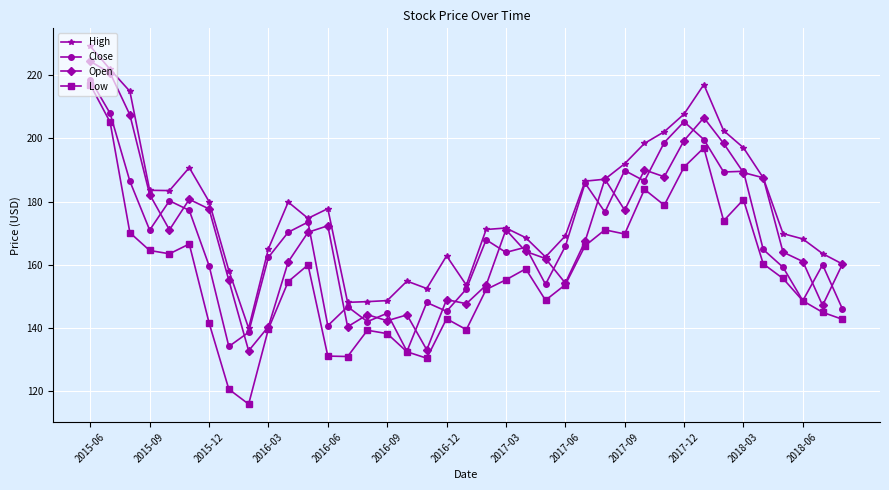

Which series has the largest total across all categories?

High